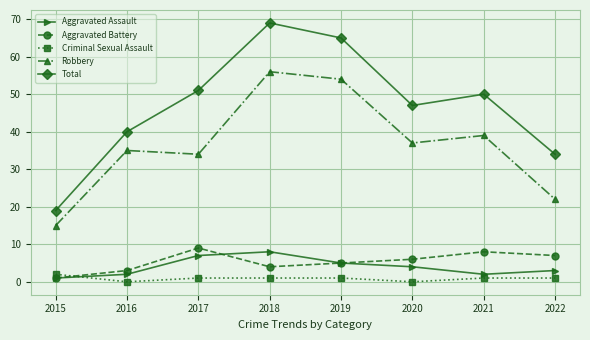

Count the number of categories in the chart.

8